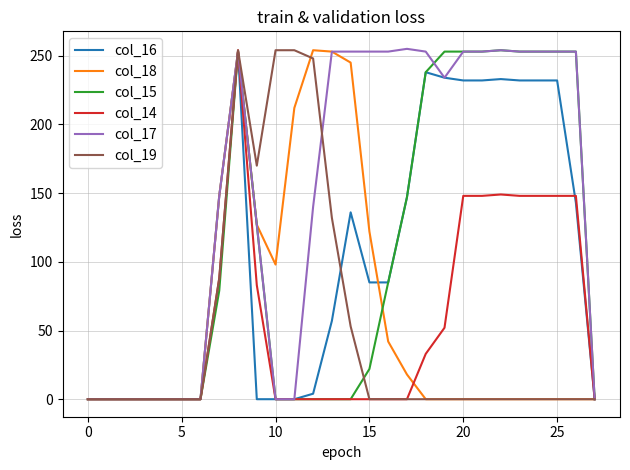

What is the maximum value shown in the chart?

255